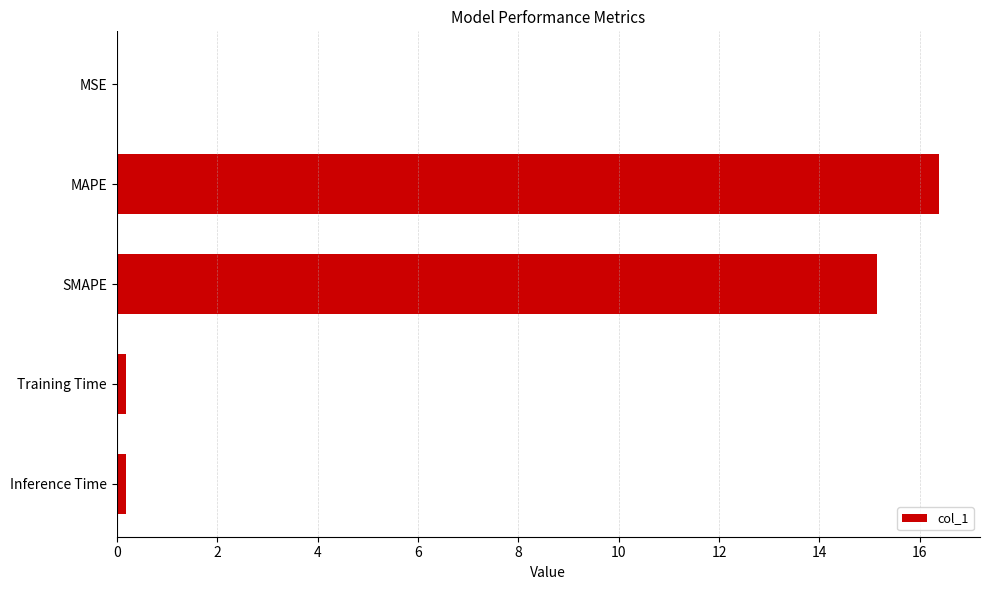

Are the bars grouped side by side (vs. stacked)?

No